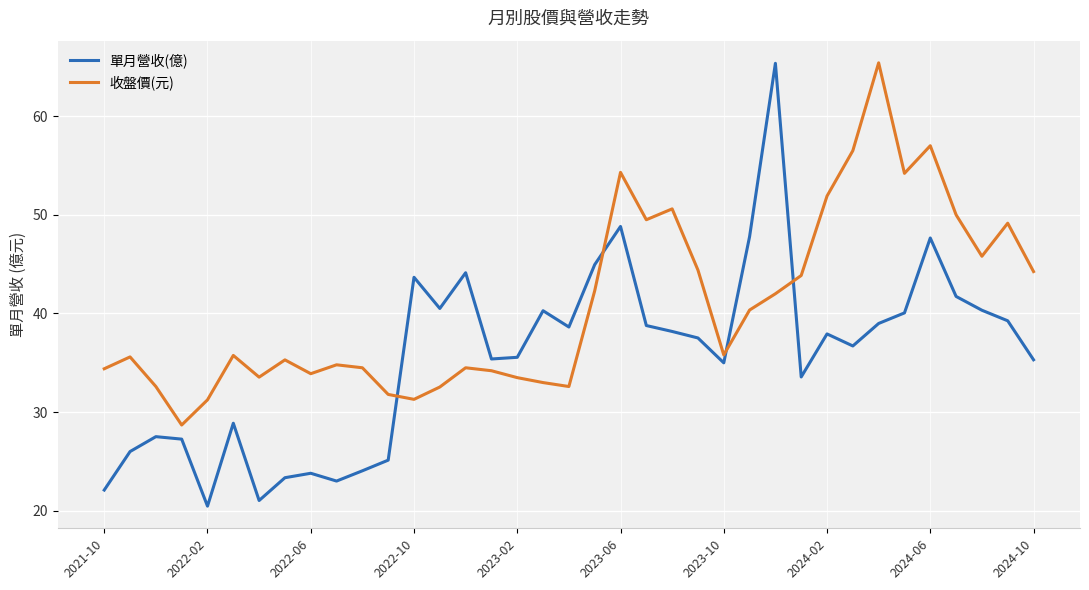

Rank the series by their average value, from lowest to highest.

單月營收(億), 收盤價(元)